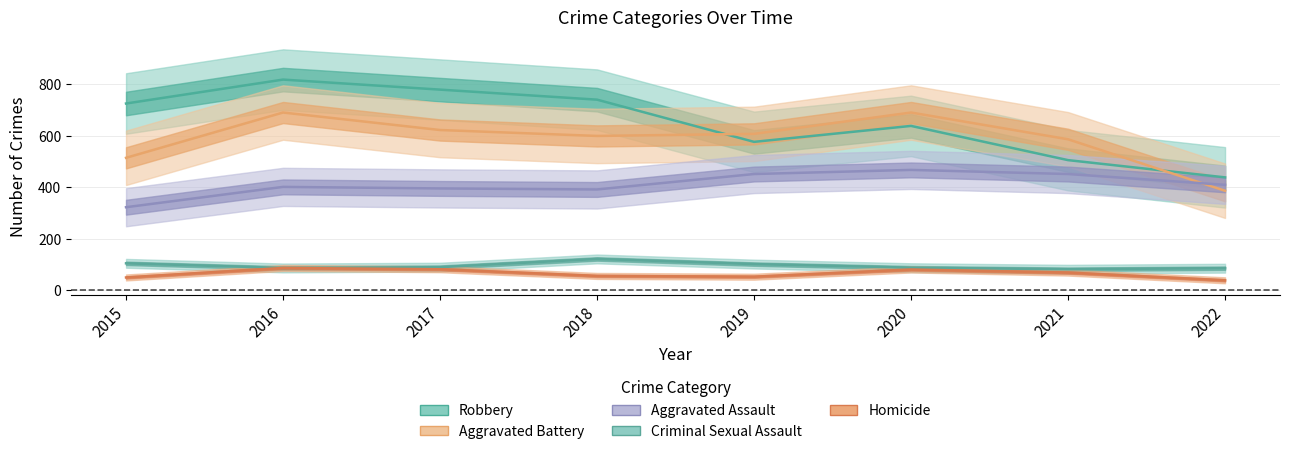

Is the value of Aggravated Assault at 2019 greater than the value of Homicide at 2022?

Yes